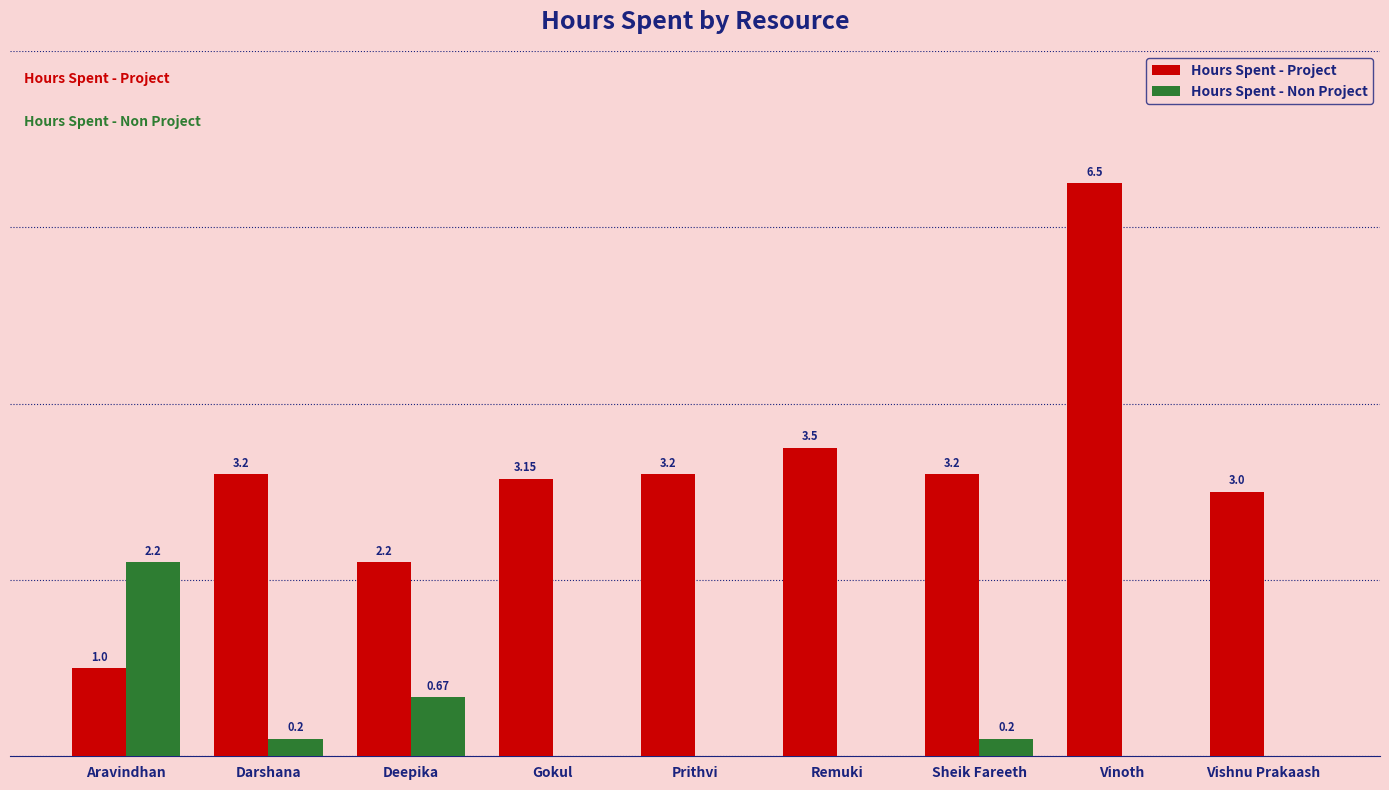

At which label does Hours Spent - Project first exceed 3?

Darshana